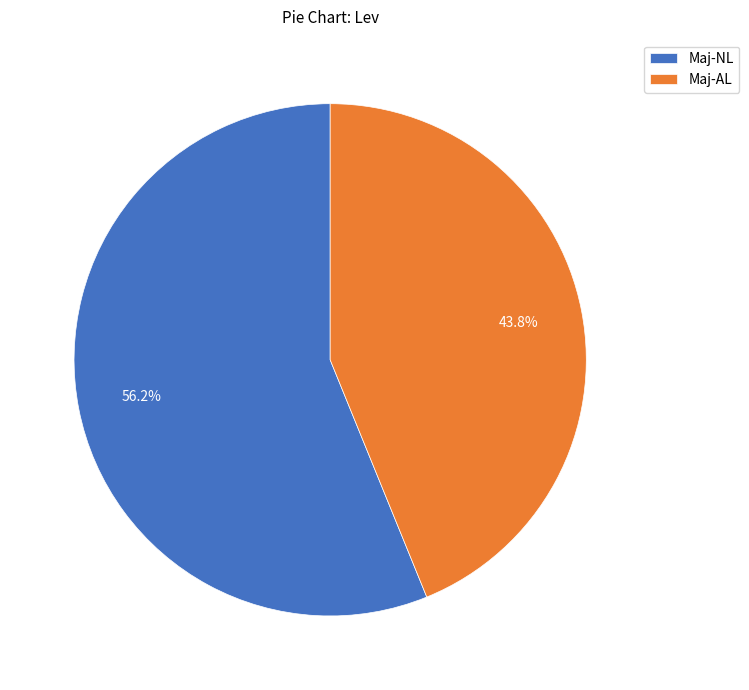

To the nearest percent, what is the difference between the Maj-NL and Maj-AL slice percentages?

12%